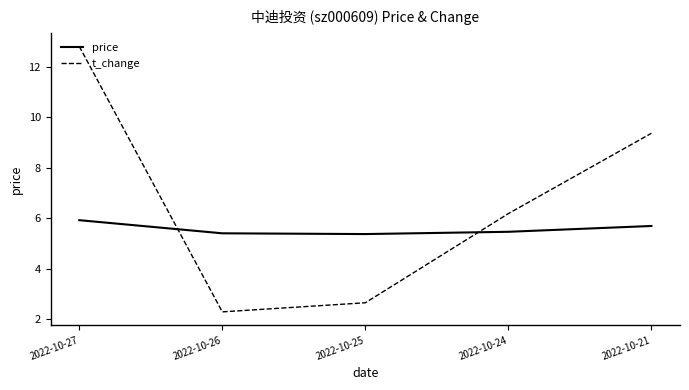

Does the chart have visible grid lines?

No